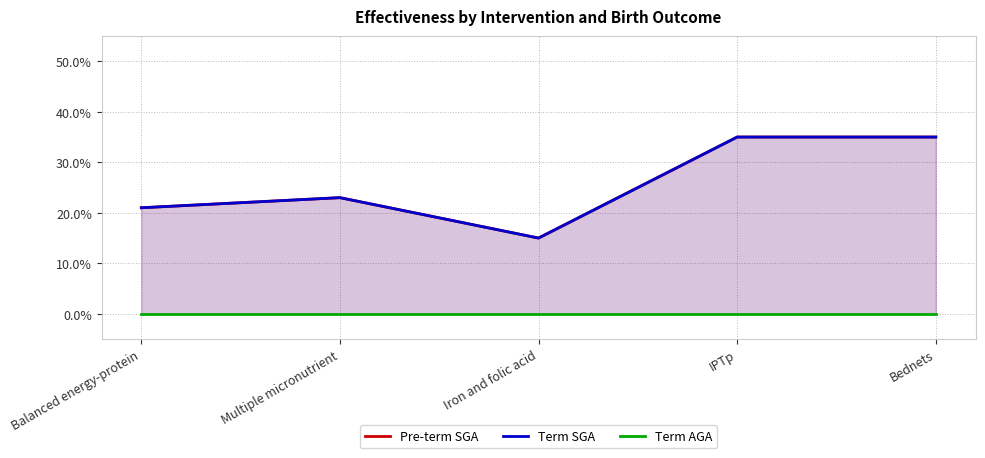

What is the value of the Pre-term SGA point at the 4th from the left?

0.3